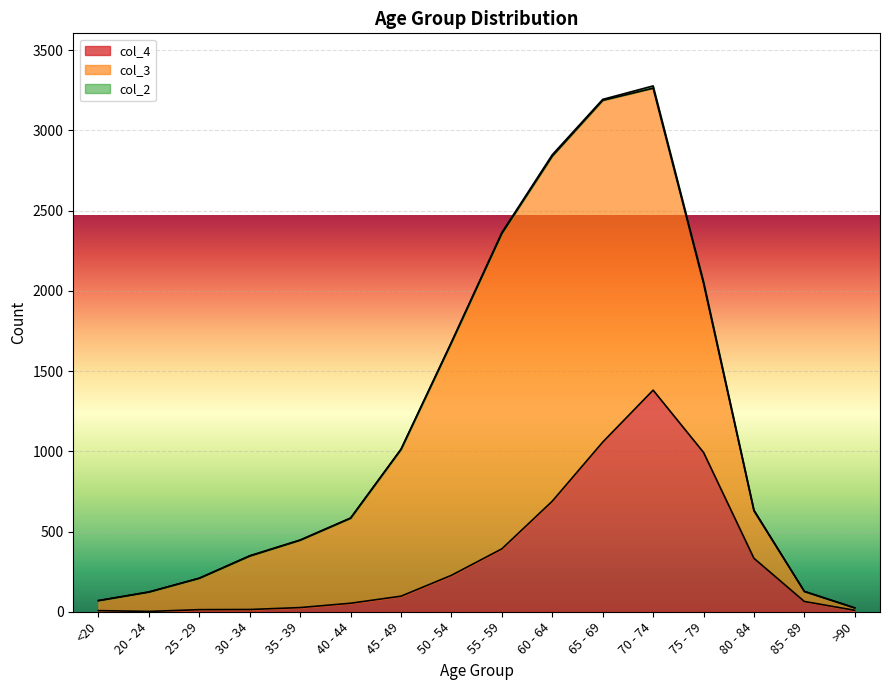

What is the difference between the col_2 values at 60 - 64 and 65 - 69?

2